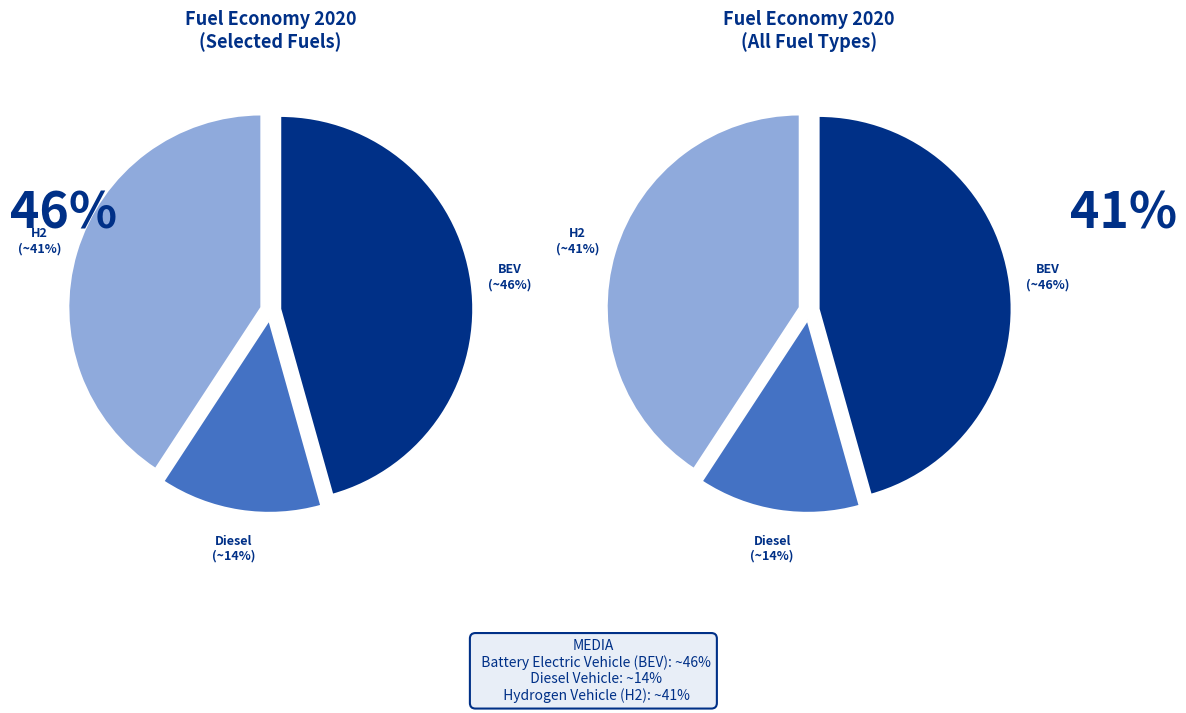

To the nearest percent, what is the difference between the battery electric vehicle and hydrogen vehicle slice percentages?

5%